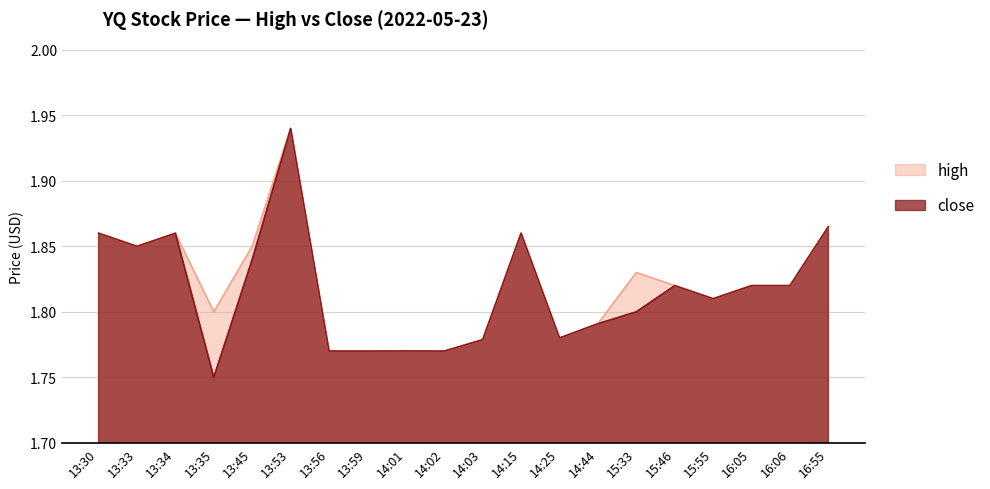

The close series shows 1.9 at 16:55. True or false?

True